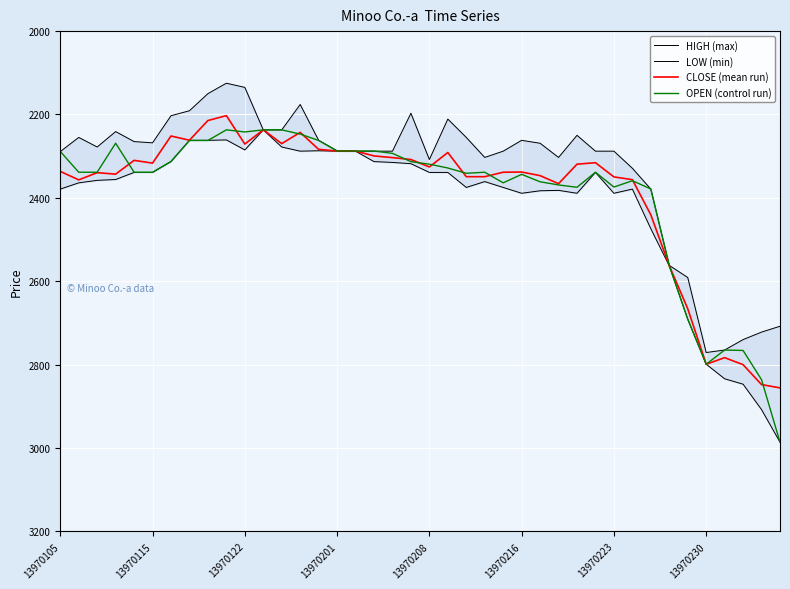

What is the minimum value for CLOSE (mean run)?

2202.8